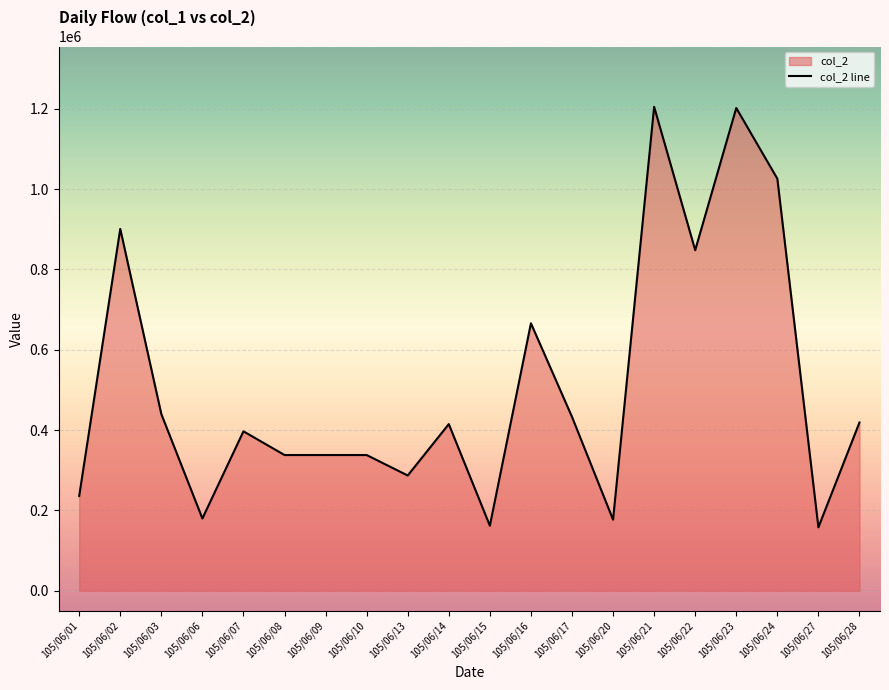

How many data points are less than 415000?

10